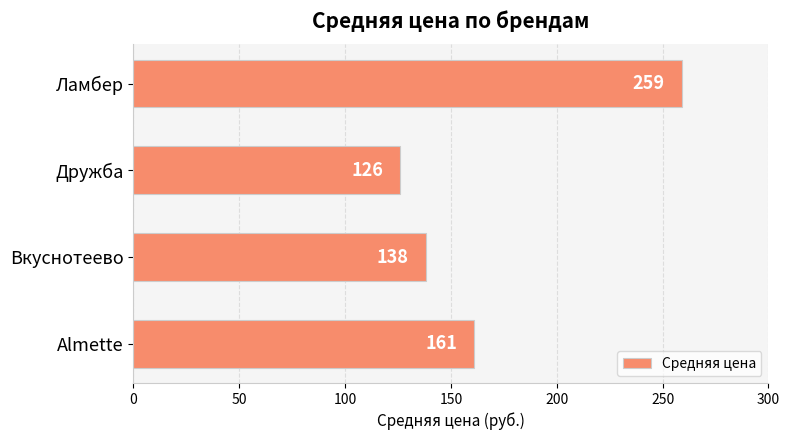

What is the difference between the second highest and minimum values?

35